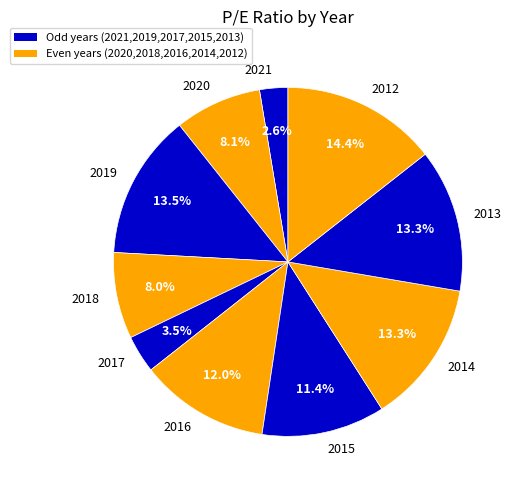

Approximately how many times larger is the value at 2013 compared to 2021?

5.1